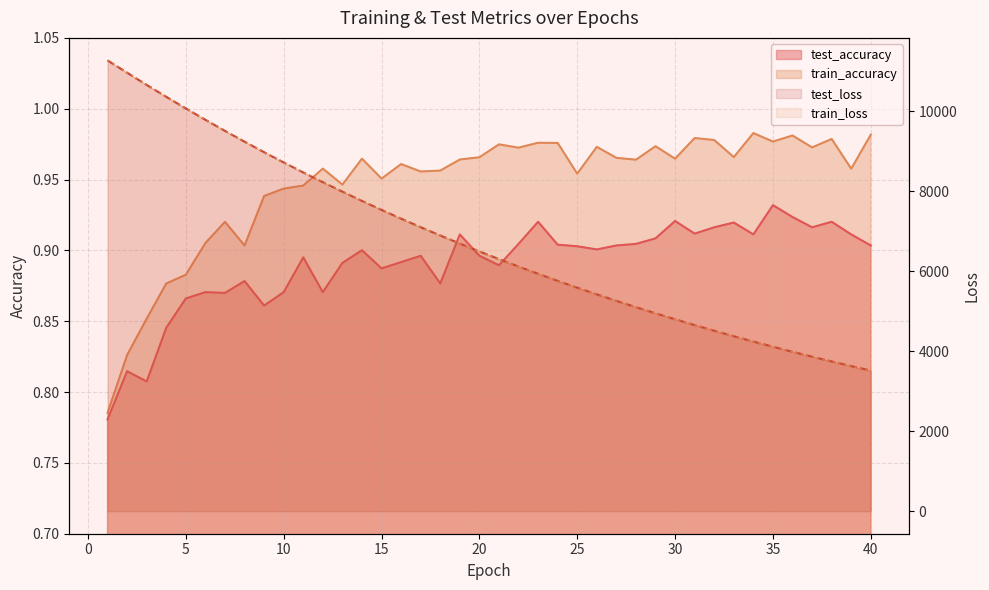

What is the difference between the maximum and minimum values in the train_loss series?

7756.4